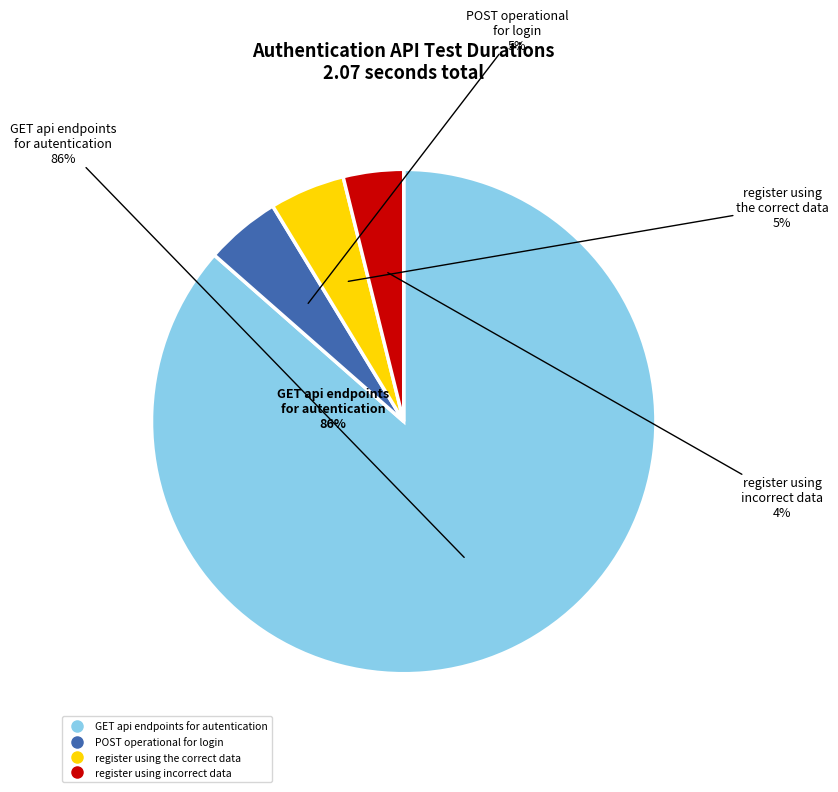

What portion of the pie excludes register using the correct data?

95.2%